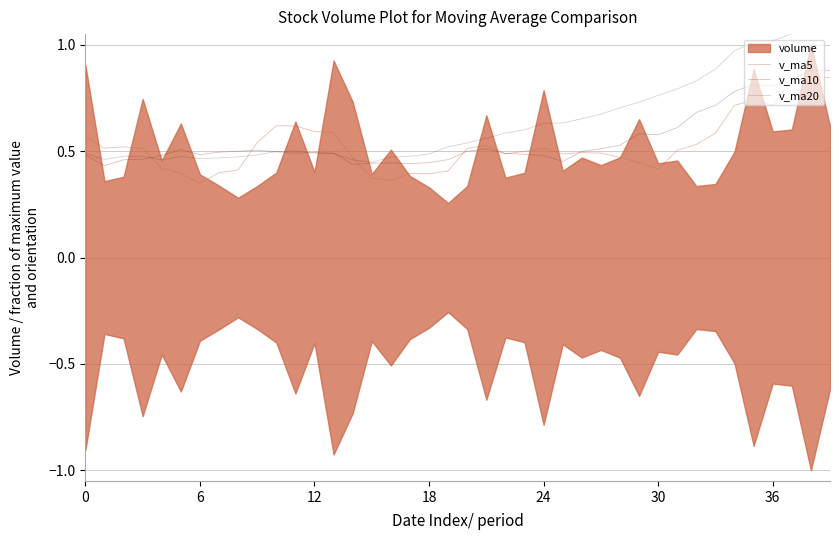

Which series has the largest total across all categories?

v_ma20